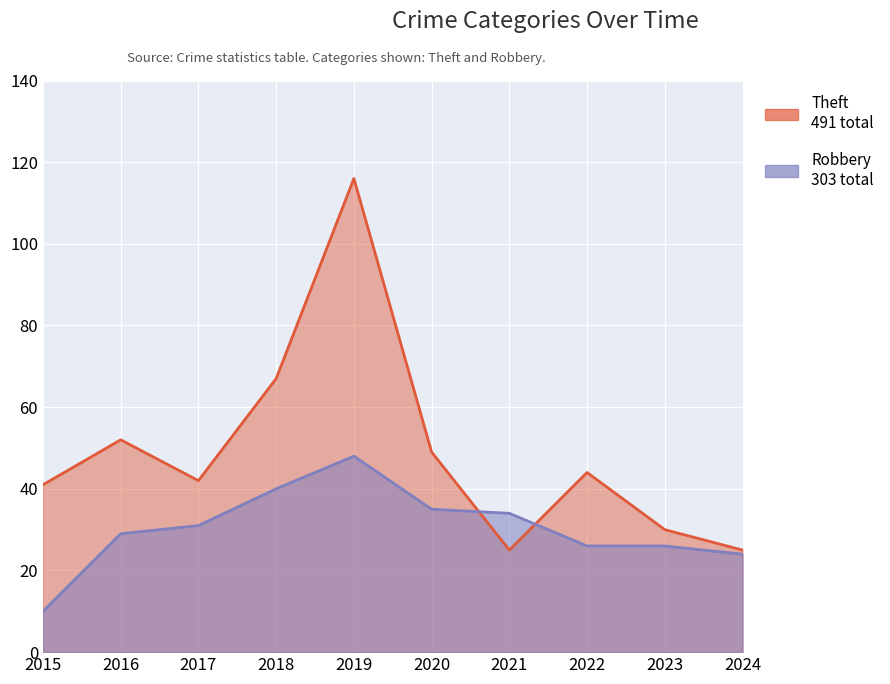

What is the difference between the highest and lowest values at 2024?

1